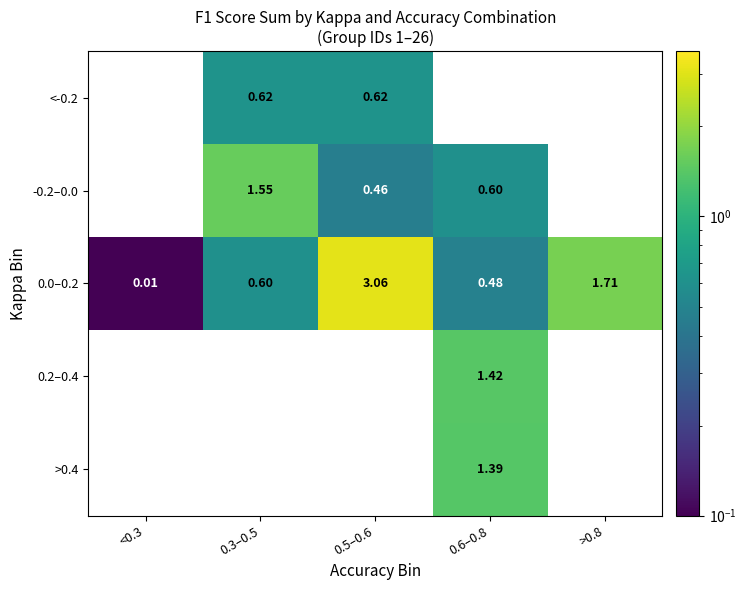

How many series are shown in this chart?

5